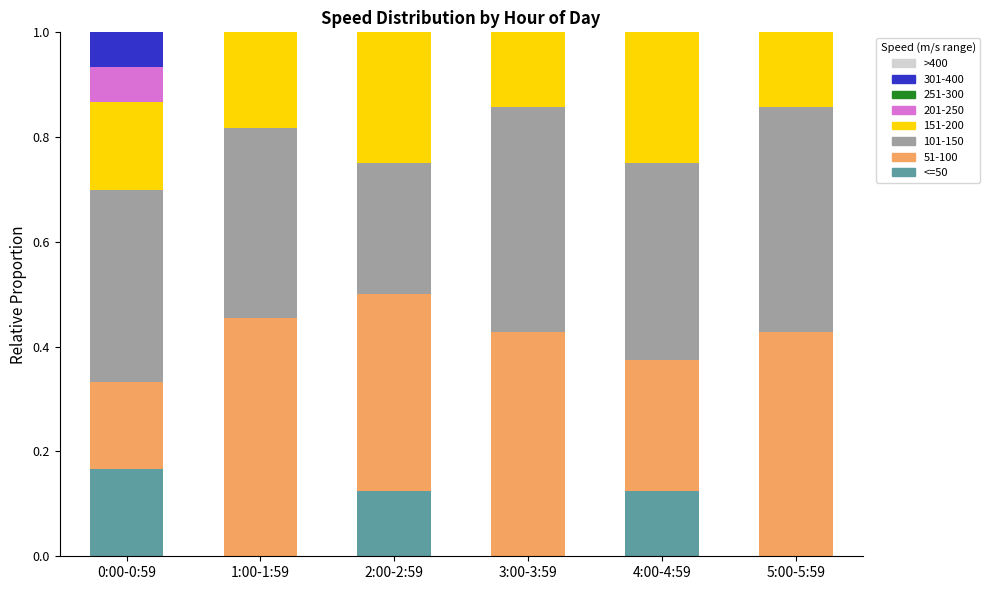

What is the total value across all series at 2:00-2:59?

1.0